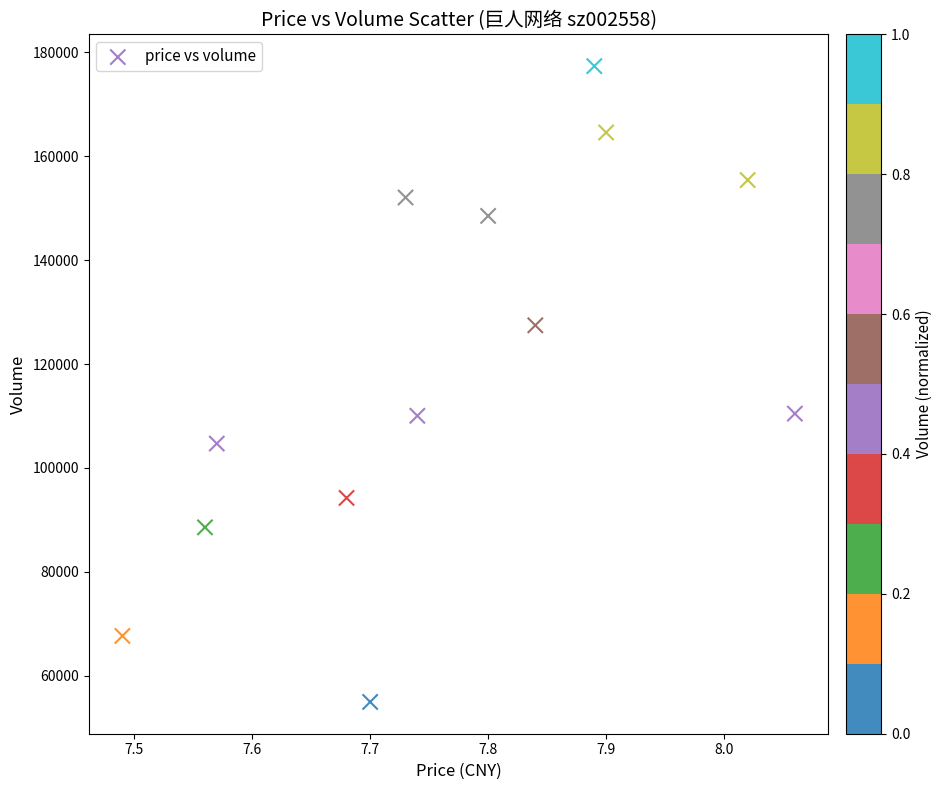

What is the range of Y values (max minus min)?

122396